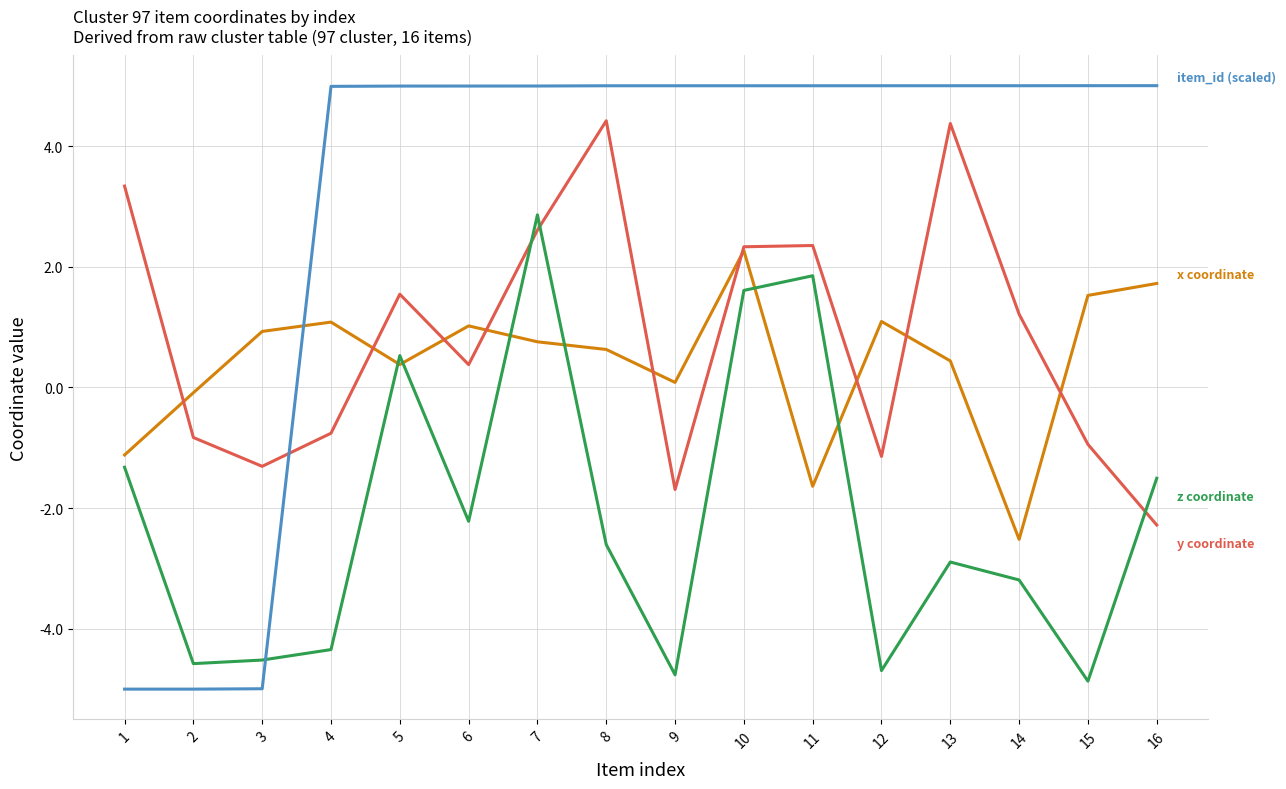

What is the total value across all series at 7?

11.2